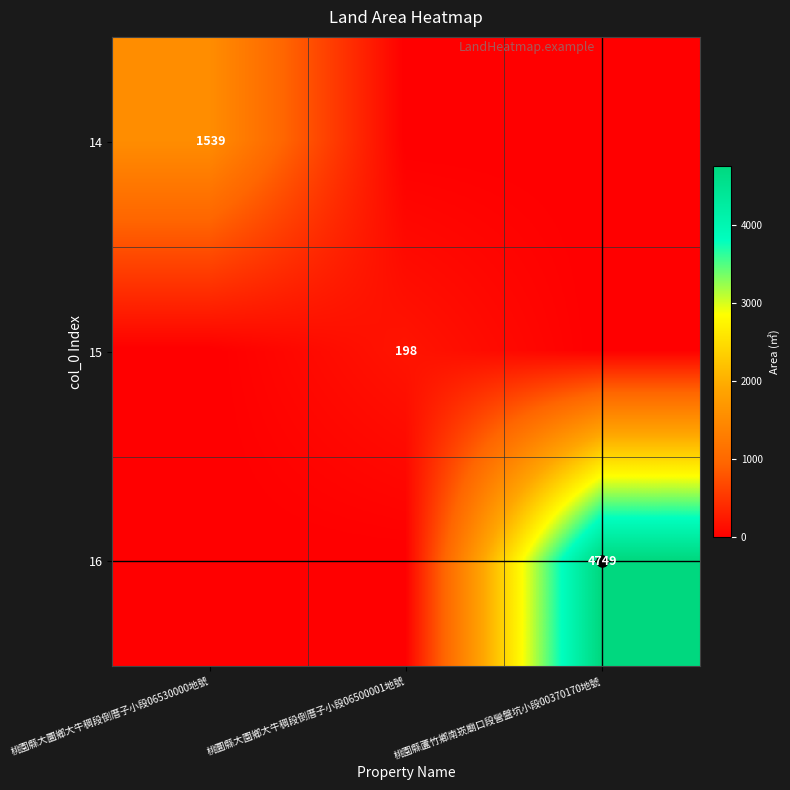

True or false: 15 has a value of 270 at 桃圜縣大園鄉大牛稠段倒厝子小段06500001地號.

False